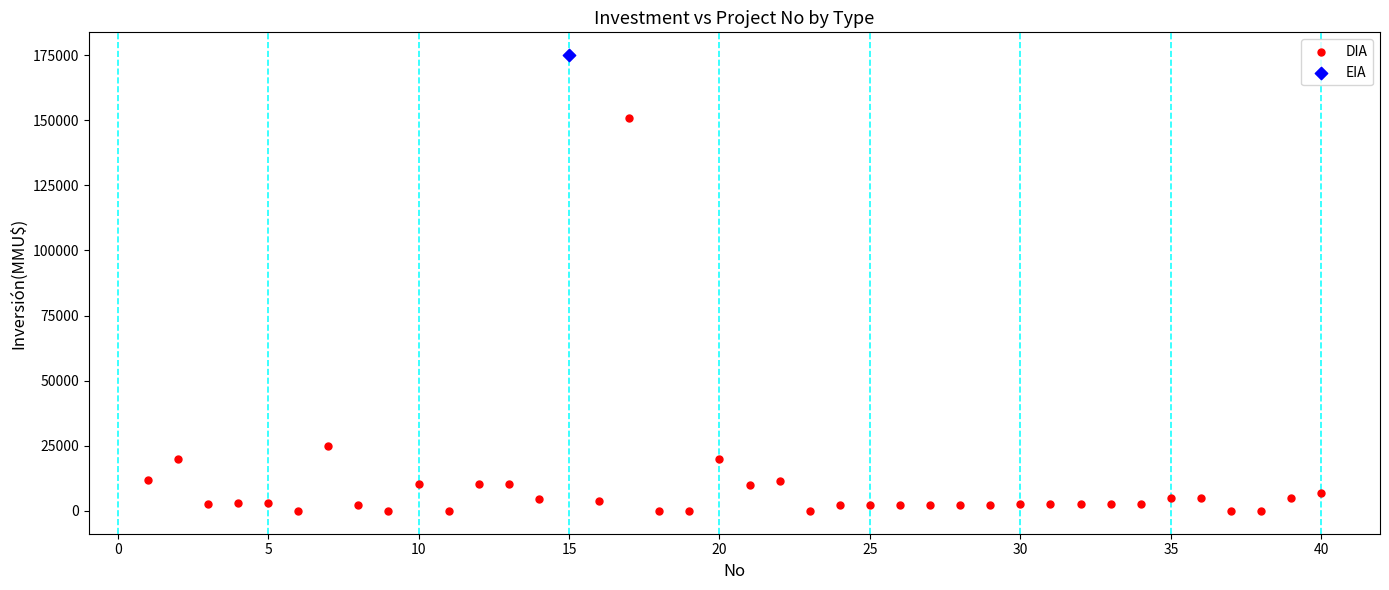

What are all the series names shown in the legend?

DIA, EIA